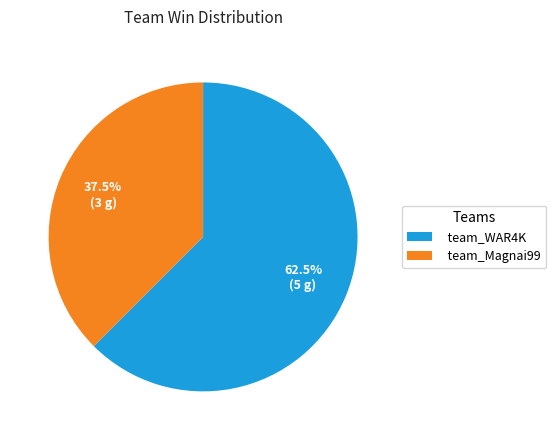

What is the total percentage of team_Magnai99 and team_WAR4K?

100.0%